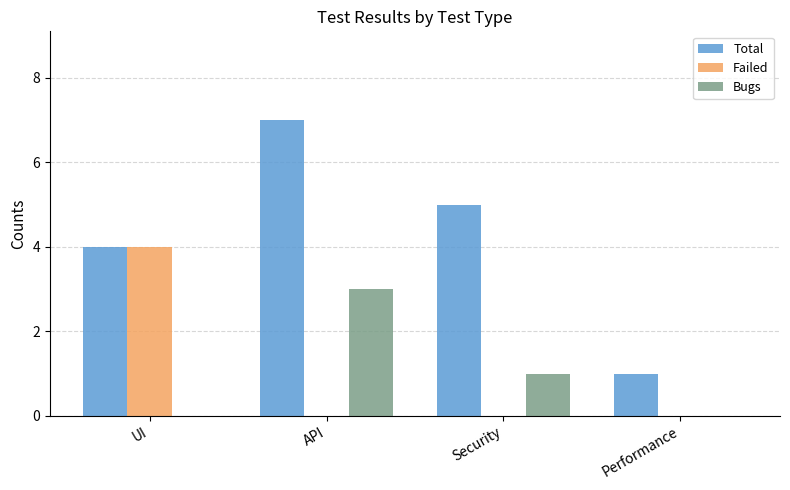

At which category is the sum across all series the highest?

API